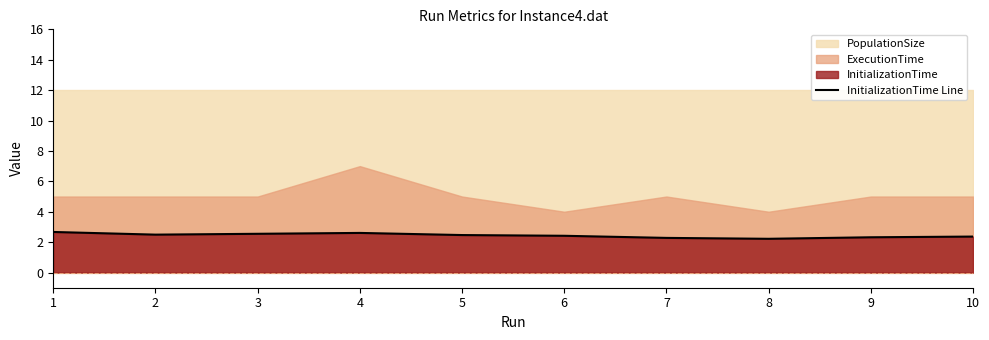

Is it true that InitializationTime Line equals 2.4 at 10?

True